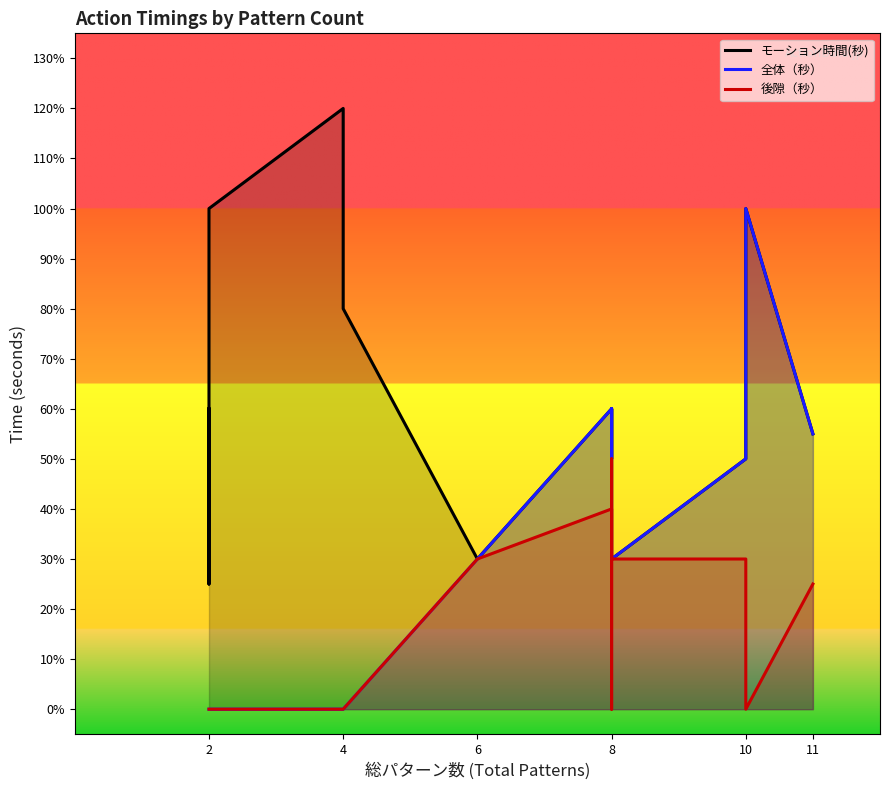

How many interior local valleys does the 後隙（秒） series have?

2